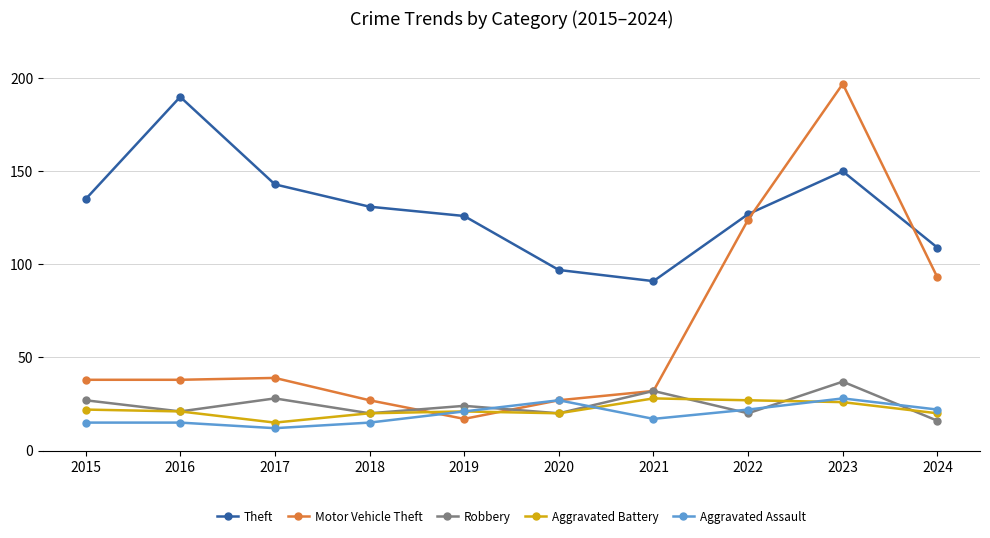

Which series ends up on top after the final intersection of Aggravated Battery and Motor Vehicle Theft?

Motor Vehicle Theft